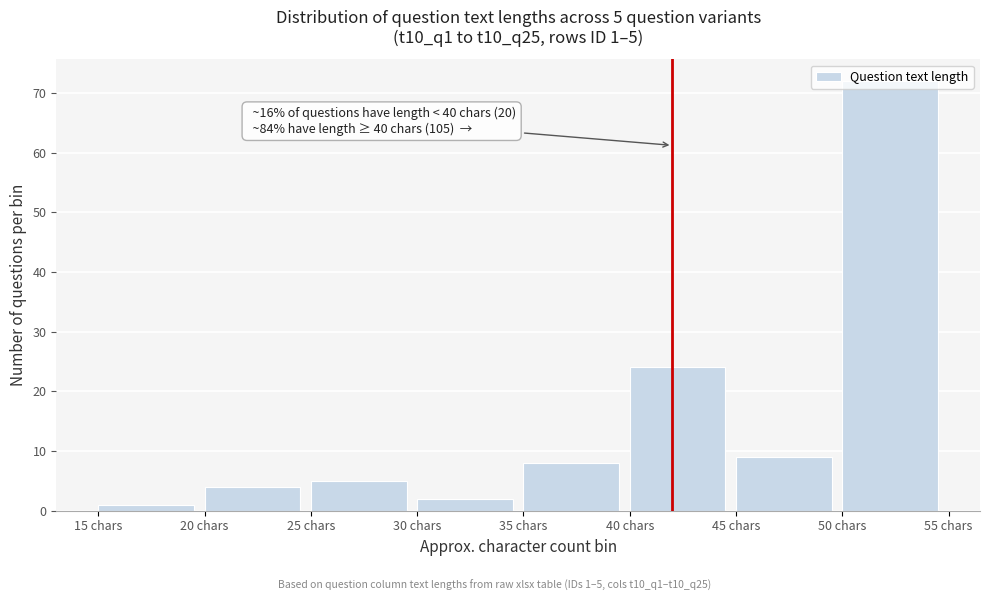

Which range on the x-axis has the tallest bar?

50 to 55